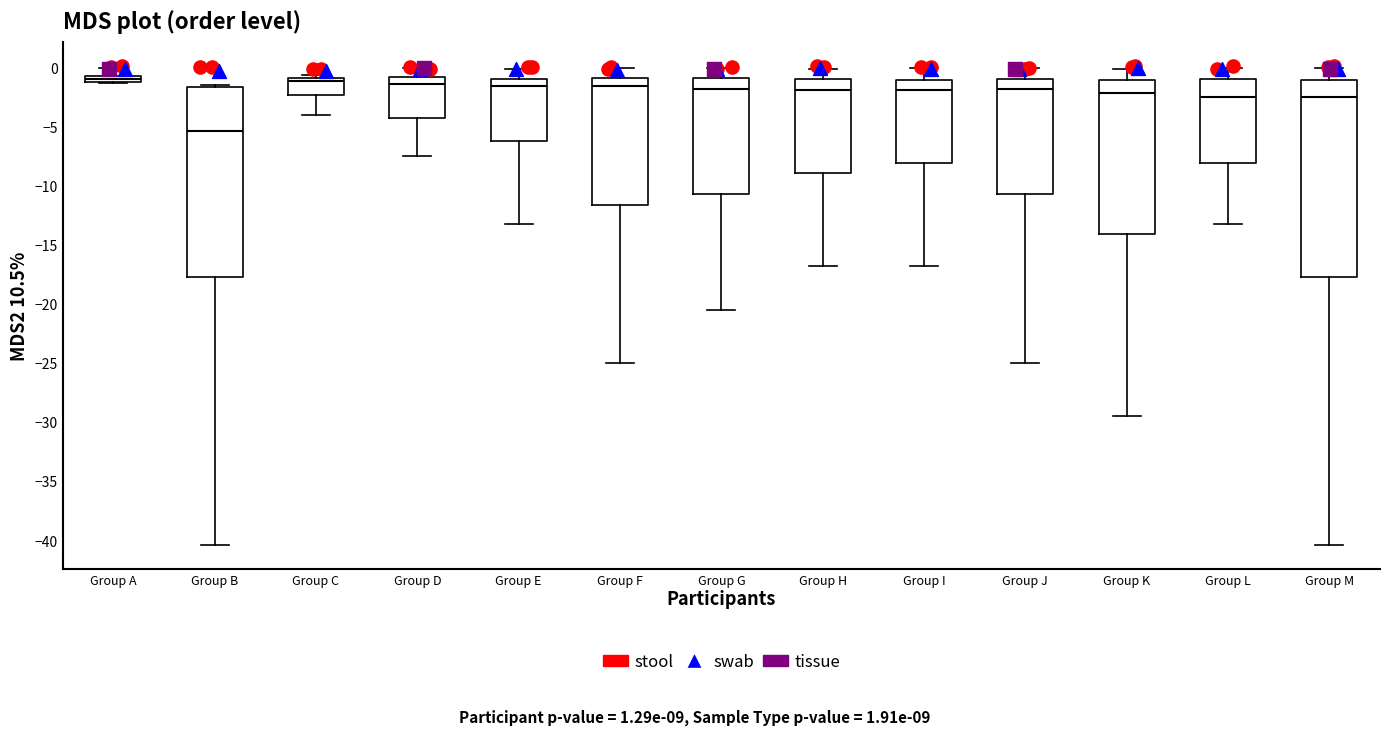

Where does the upper whisker of the box for Group A end on the y-axis? The values are not printed on the chart, so give them approximately, as read against the axis.

0.0